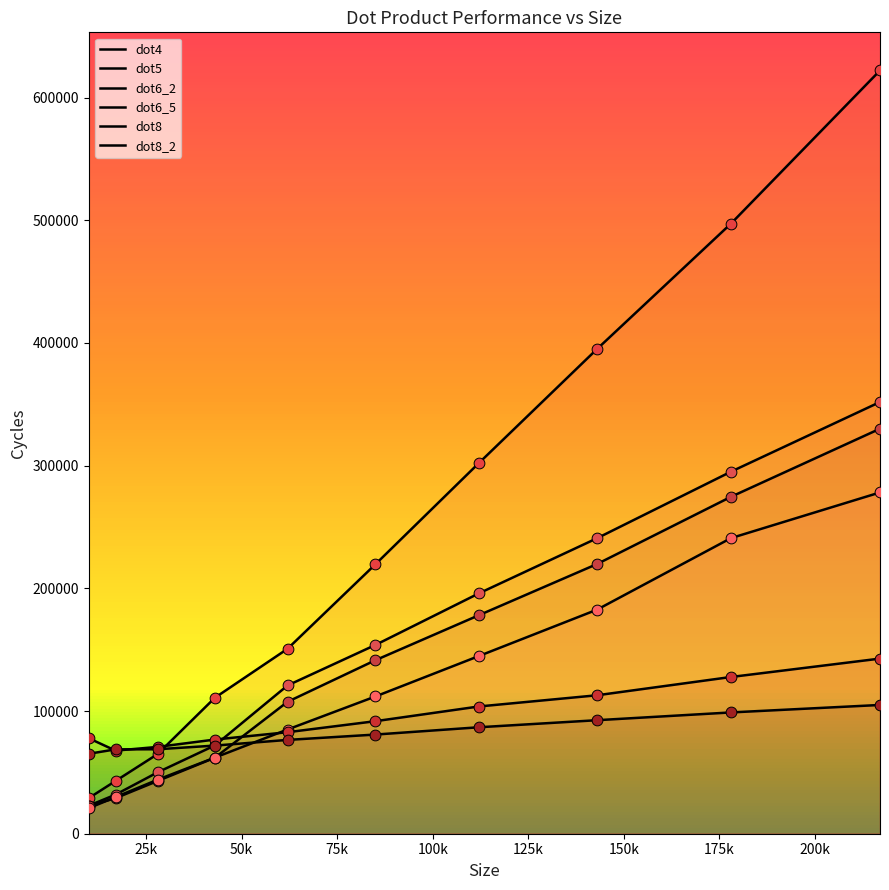

Which series contains the highest Y value?

dot4